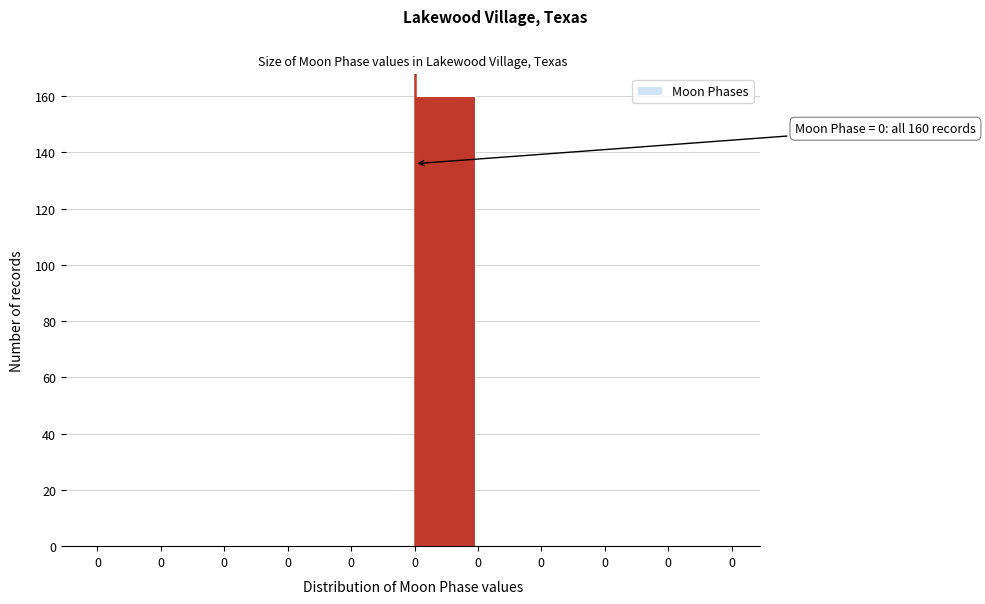

Are the bars horizontal?

No